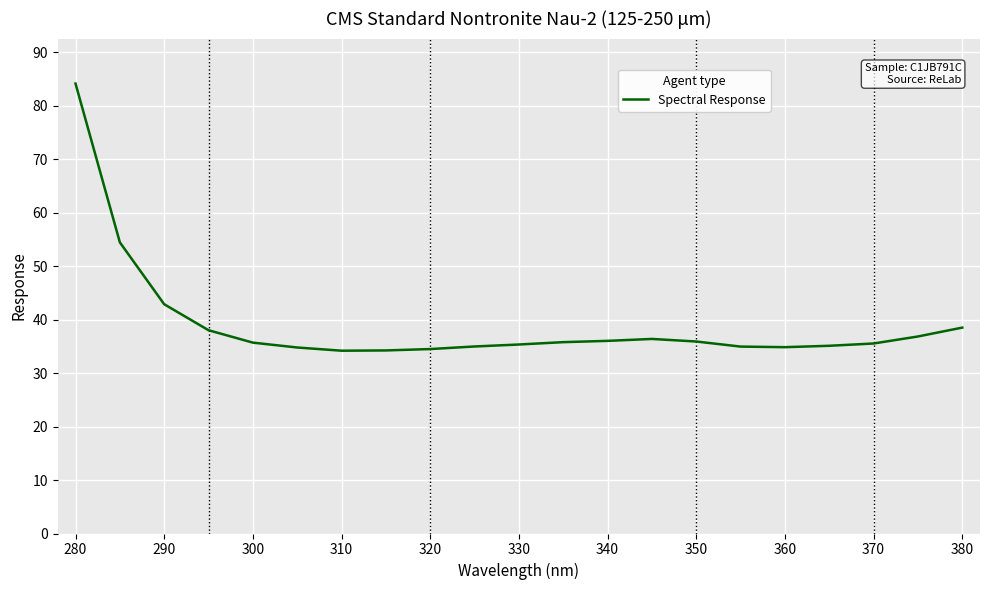

What is the maximum value shown in the chart?

84.1